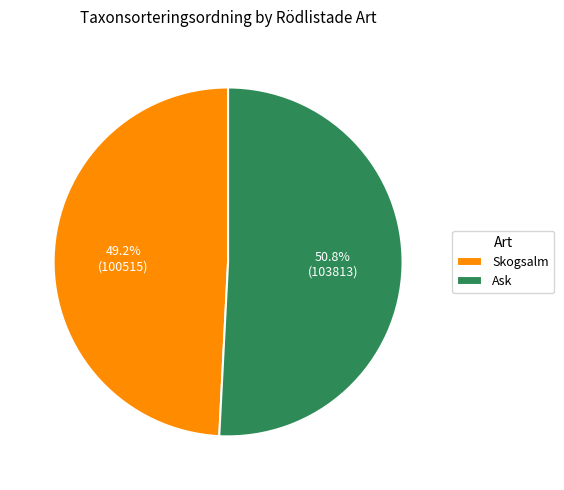

Which slice is the largest?

Ask